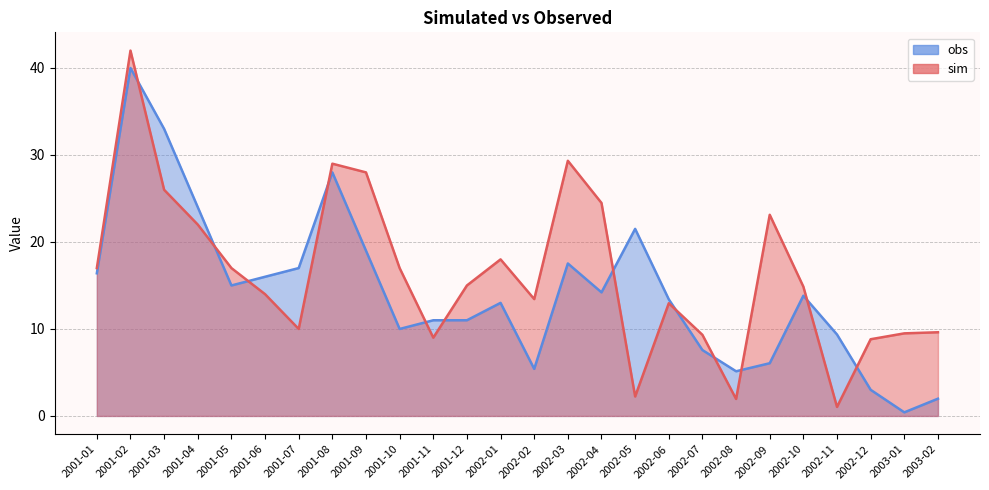

How many lines are shown in the chart?

2